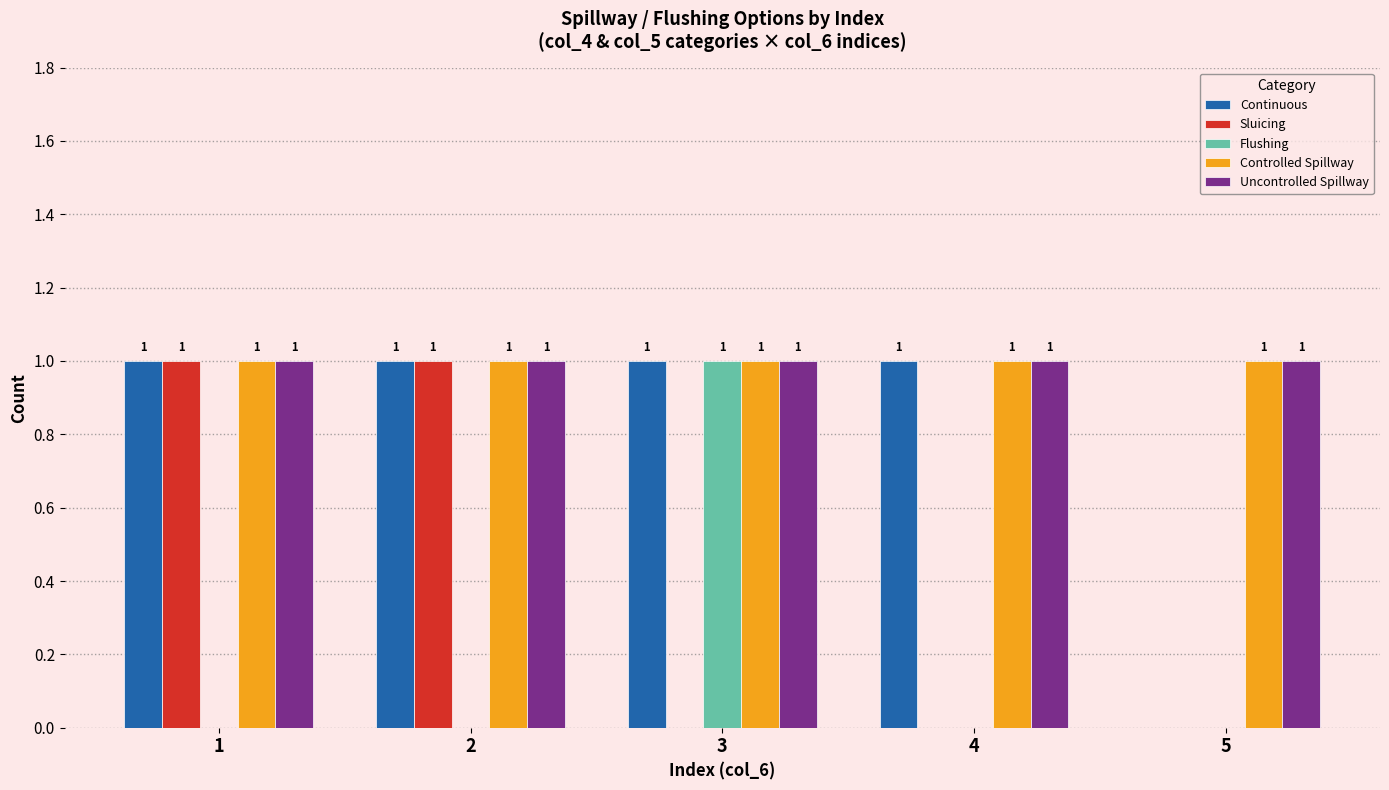

What is the total value across all series at 1?

4